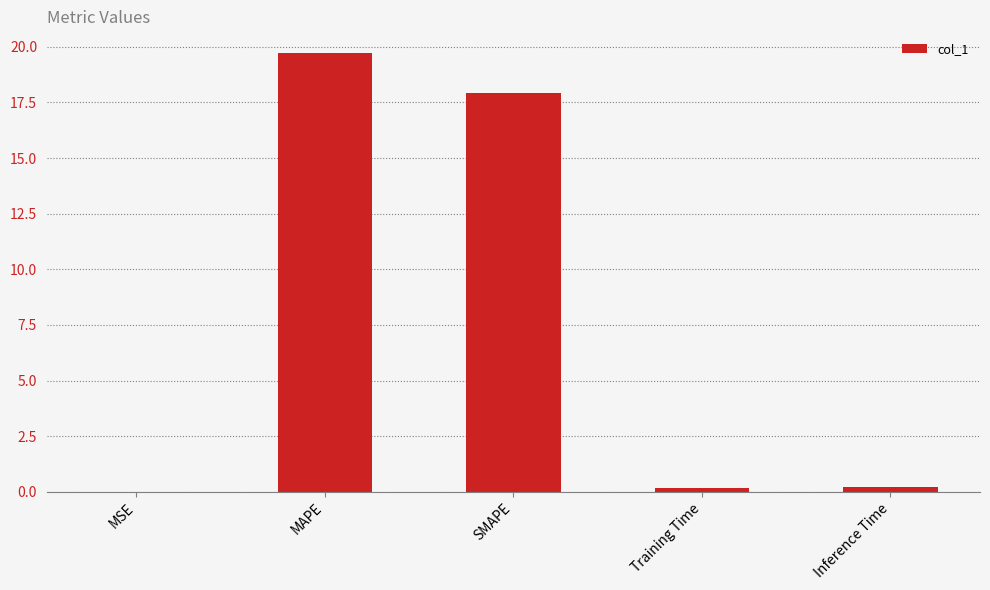

What is the change in value from MAPE to SMAPE?

-1.8